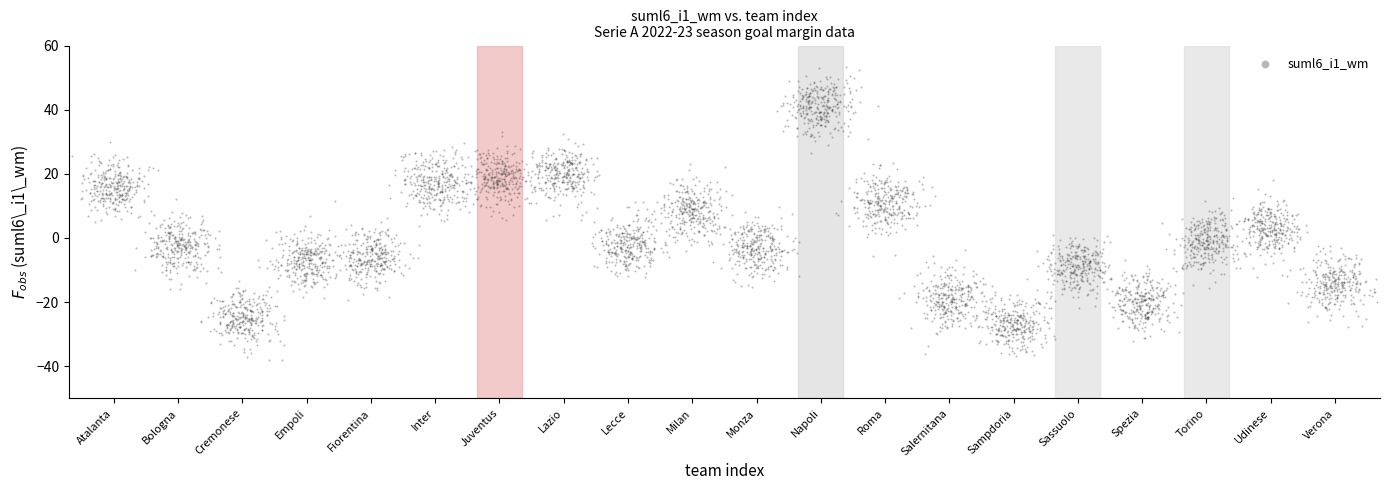

What is the range of X values (max minus min)?

14.5